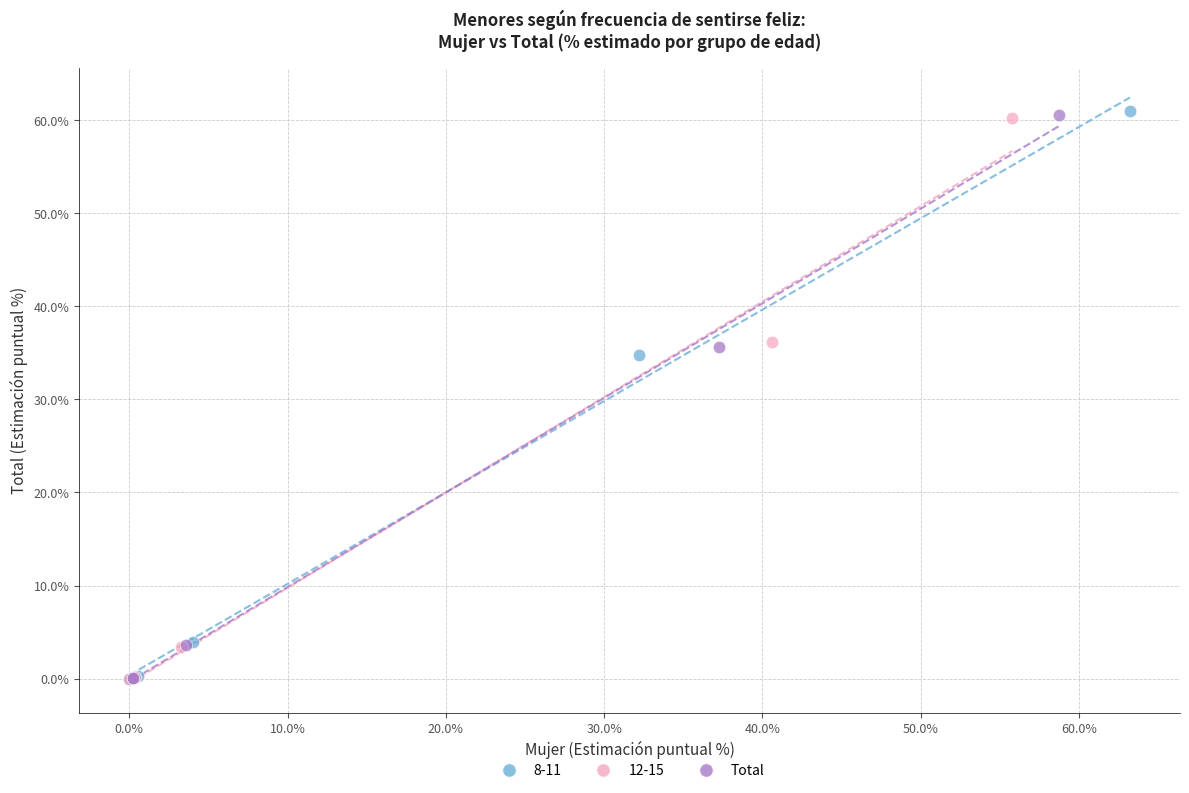

Which series has the widest spread of Y values?

8-11